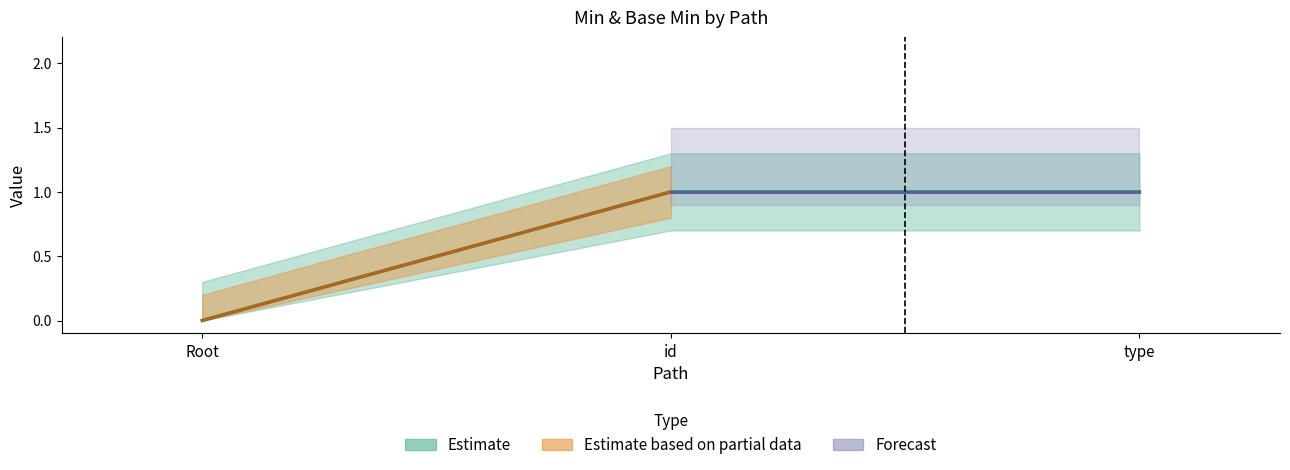

Does the chart have visible grid lines?

No